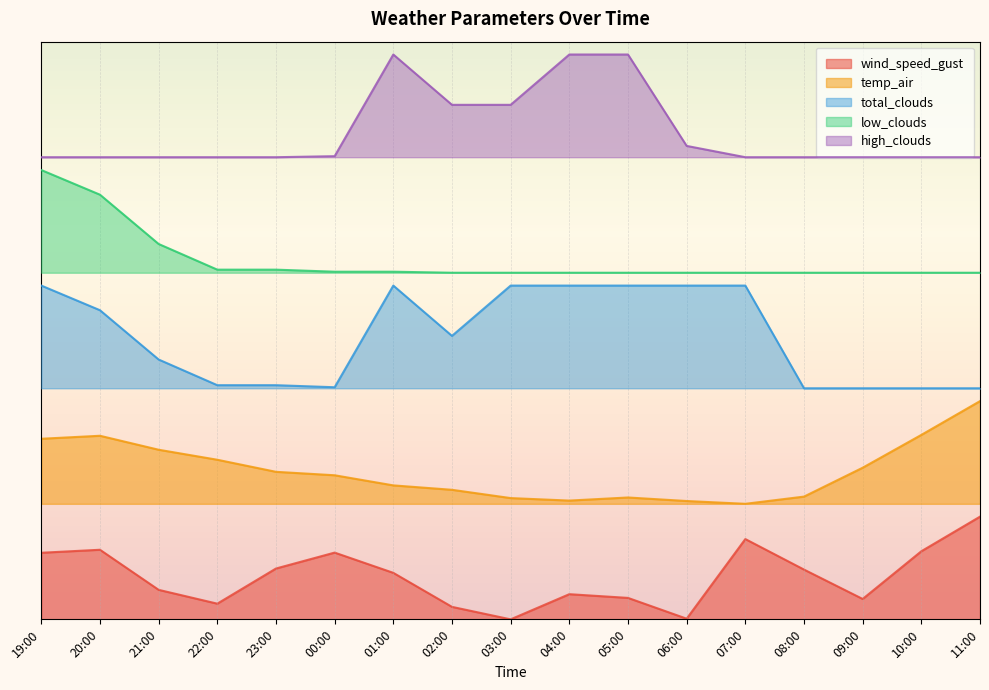

Reading right to left, list all the values displayed in this chart.

wind_speed_gust: 16.0	10.6	3.2	7.8	12.5	0.1	3.3	3.9	0.0	1.9	7.2	10.4	7.9	2.4	4.6	10.8	10.4
temp_air: 34.0	28.7	23.6	19.1	18.0	18.4	19.0	18.5	18.9	20.2	20.9	22.4	23.0	24.9	26.4	28.6	28.1
total_clouds: 36.0	36.0	36.0	36.0	52.0	52.0	52.0	52.0	52.0	44.2	52.0	36.2	36.5	36.5	40.5	48.2	52.0
low_clouds: 54.0	54.0	54.0	54.0	54.0	54.0	54.0	54.0	54.0	54.0	54.2	54.2	54.5	54.5	58.5	66.2	70.0
high_clouds: 72.0	72.0	72.0	72.0	72.0	73.8	88.0	88.0	80.2	80.2	88.0	72.2	72.0	72.0	72.0	72.0	72.0